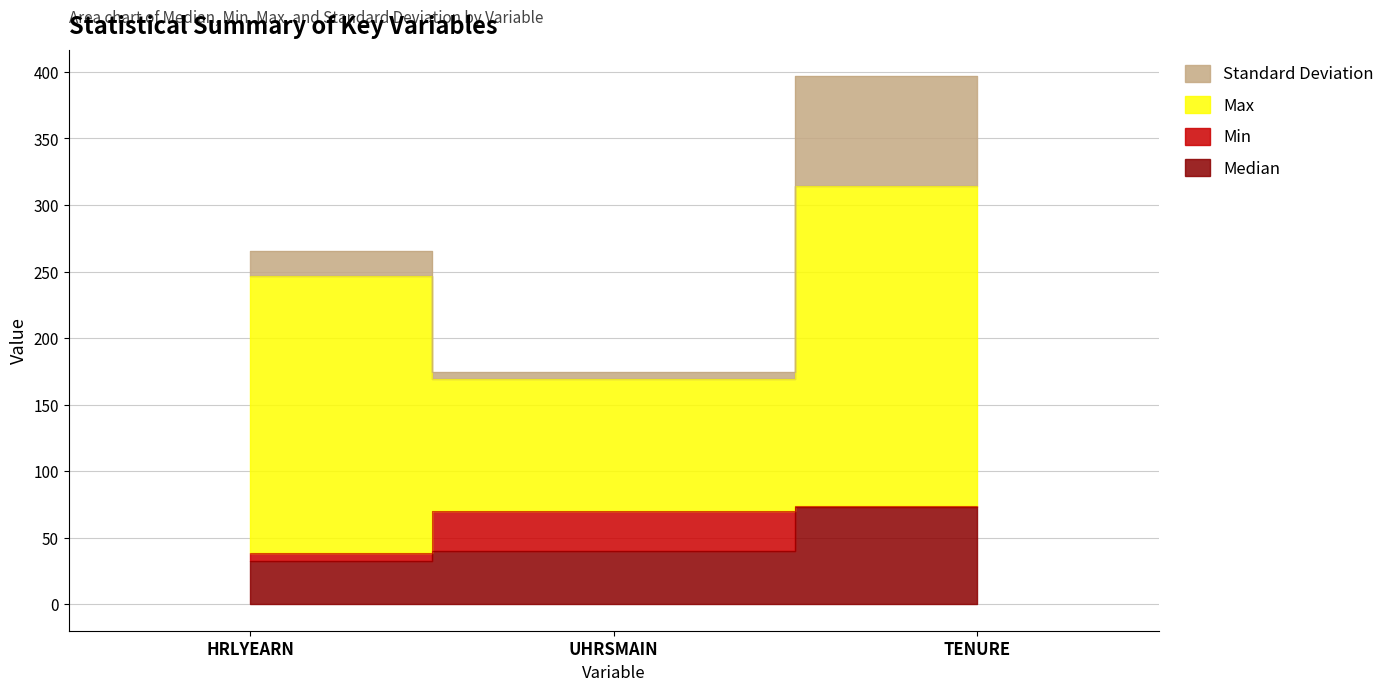

Rank the categories by Min value from lowest to highest.

TENURE, HRLYEARN, UHRSMAIN